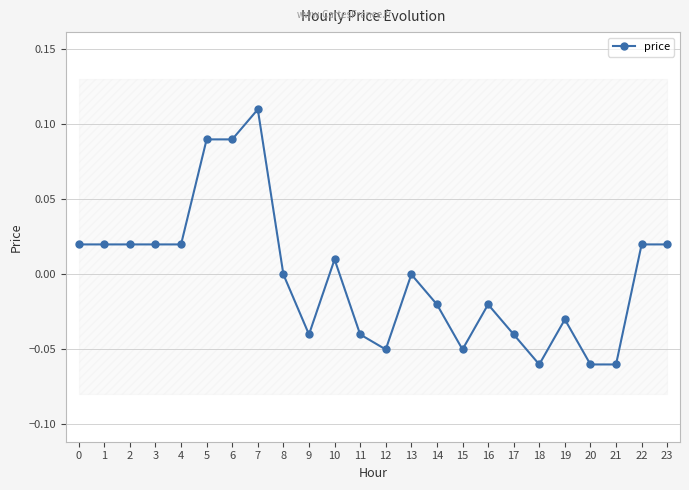

What is the difference between the maximum and second lowest values?

0.2